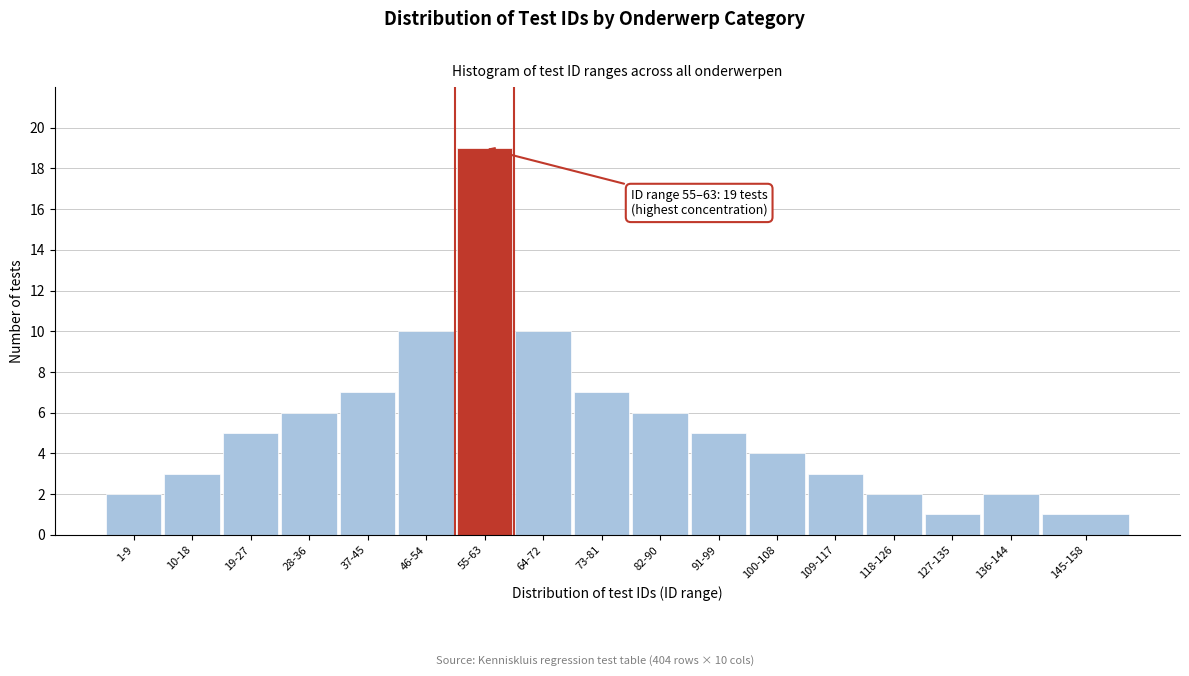

Reading right to left, transcribe all the data shown in this chart.

145-158=1	136-144=2	127-135=1	118-126=2	109-117=3	100-108=4	91-99=5	82-90=6	73-81=7	64-72=10	55-63=19	46-54=10	37-45=7	28-36=6	19-27=5	10-18=3	1-9=2